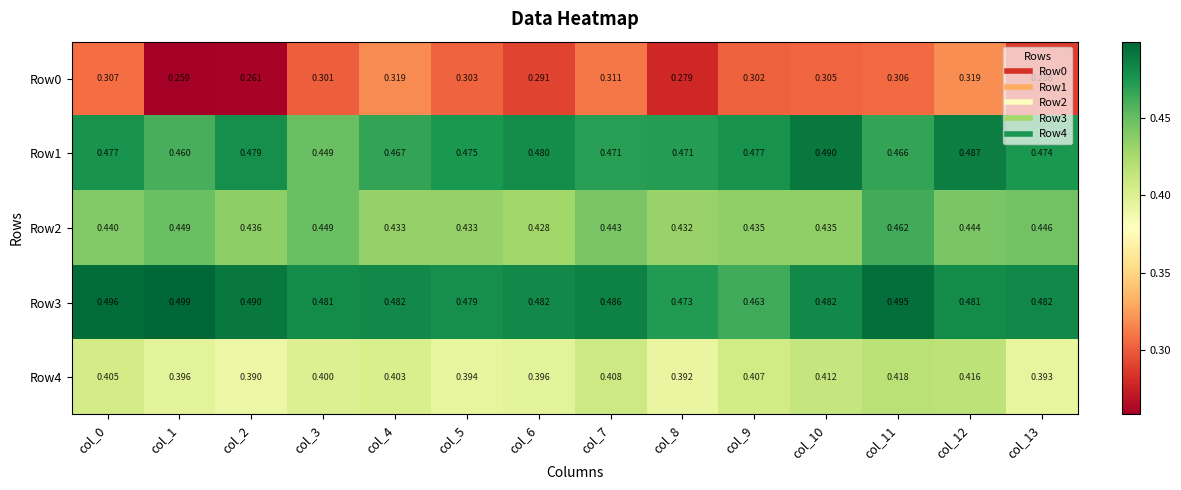

Is the value of Row1 at col_9 greater than the value of Row3 at col_1?

No